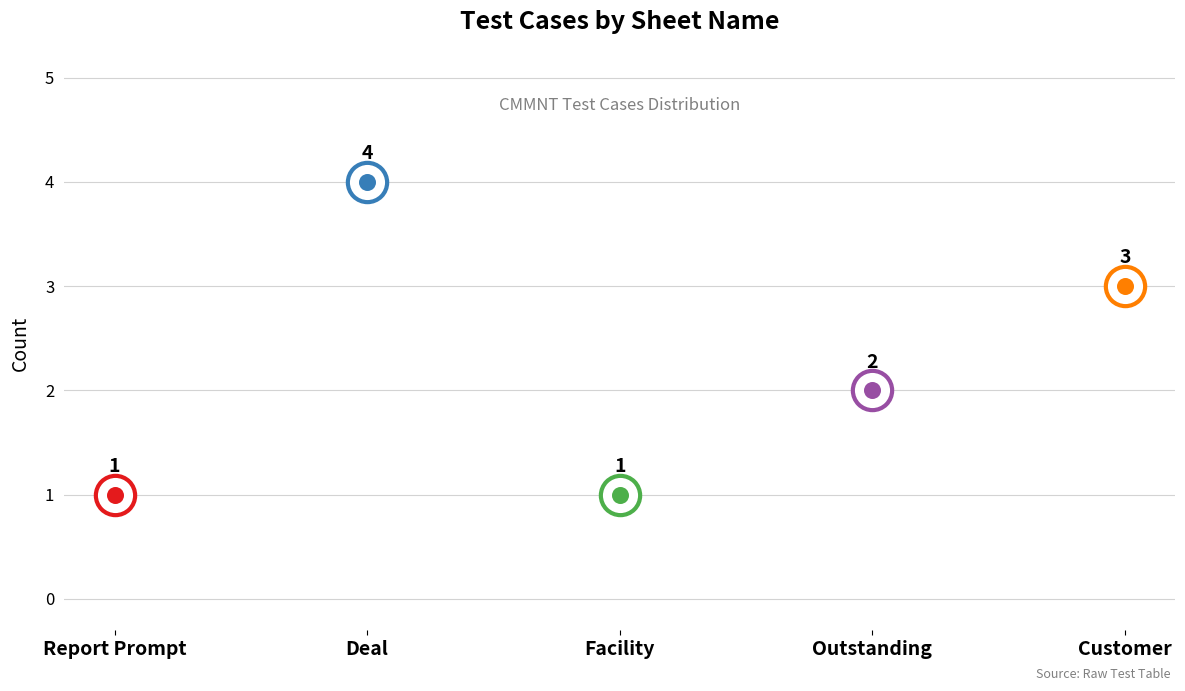

Approximately how many times larger is the value at Deal compared to Report Prompt?

4.0